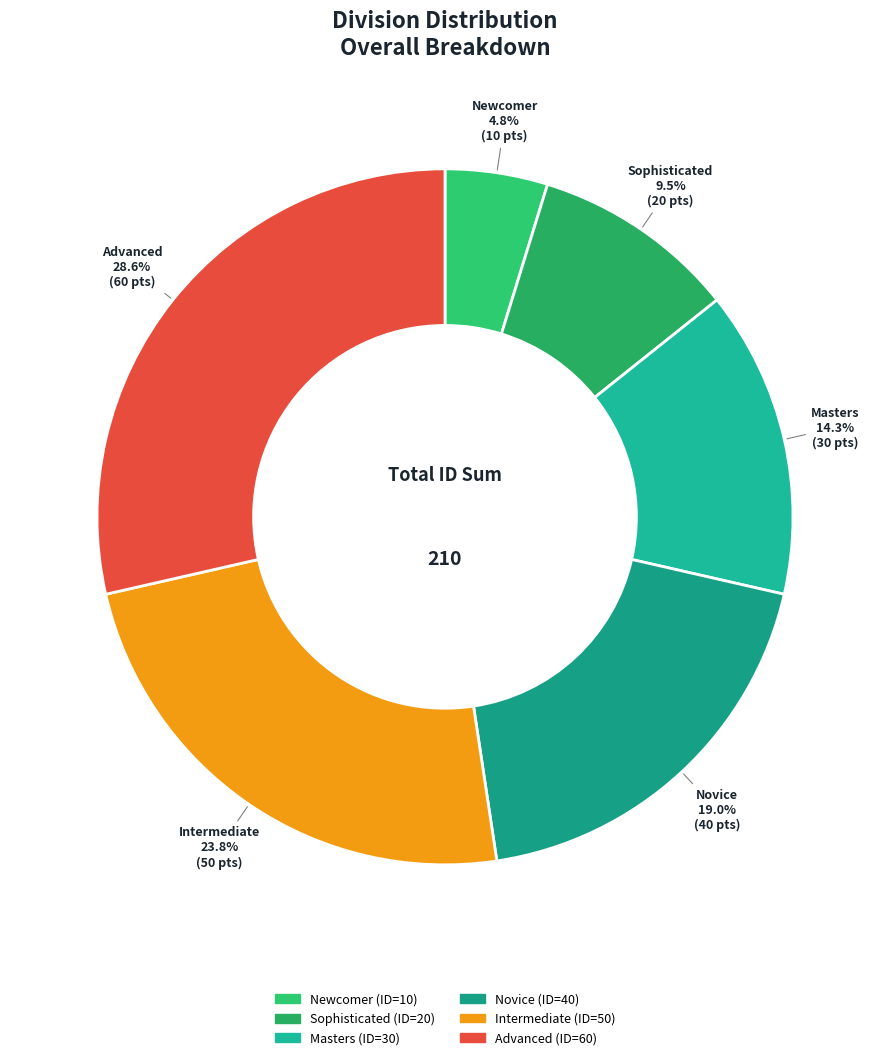

Is the sum of Sophisticated and Intermediate greater than half?

No